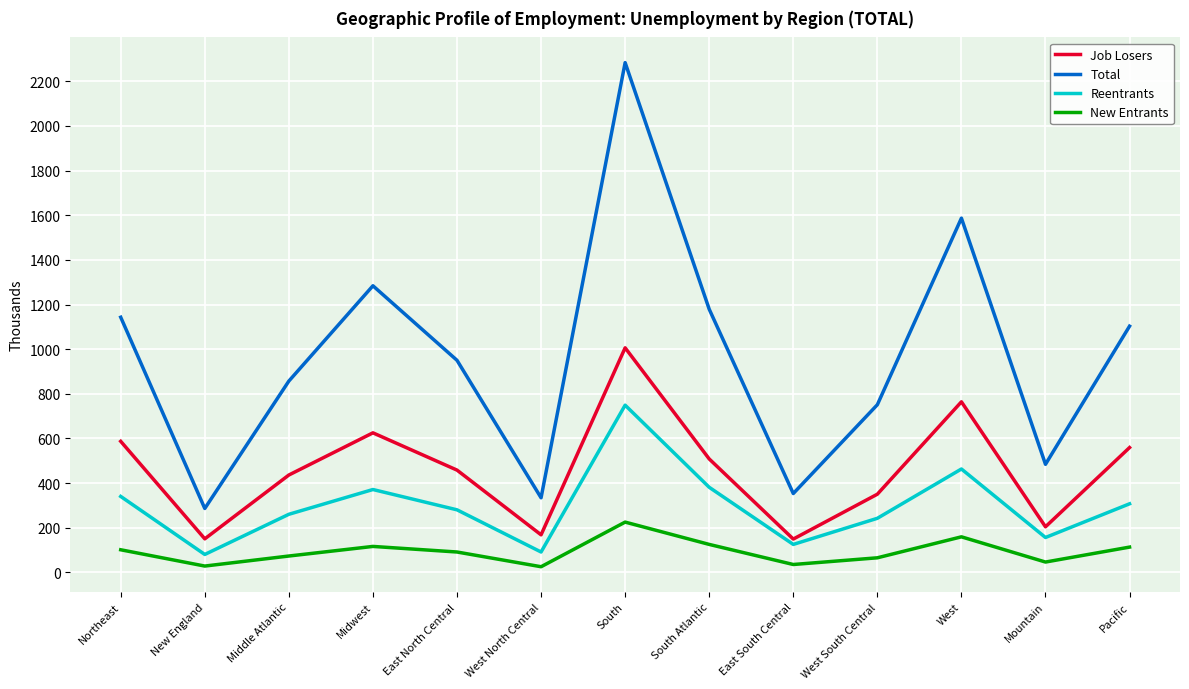

What is the difference between the second highest and second lowest values in the Job Losers series?

614